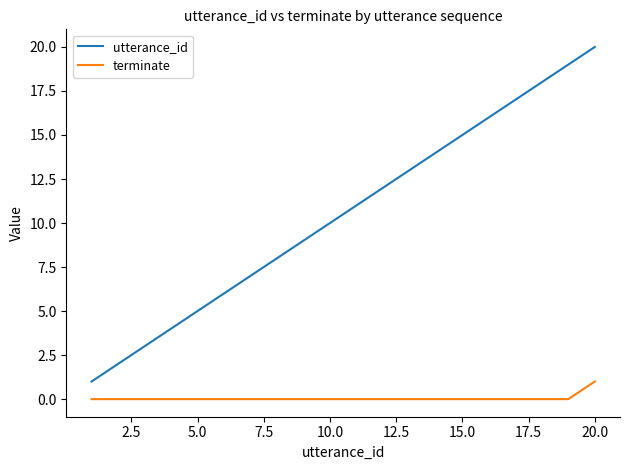

What are all the series names shown in the legend?

utterance_id, terminate